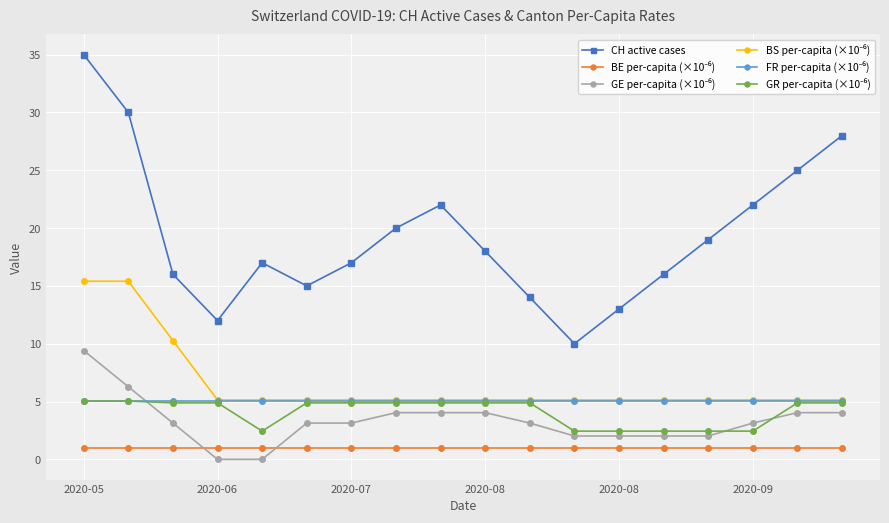

What is the greatest value displayed?

35.0